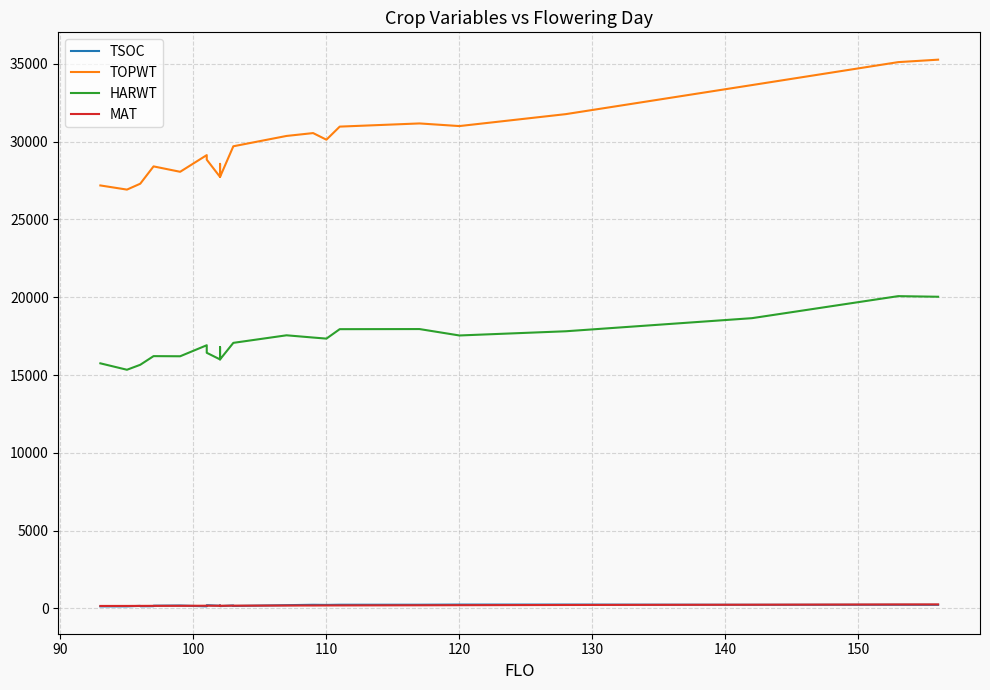

Which series changed the most between 90 and 130?

TOPWT